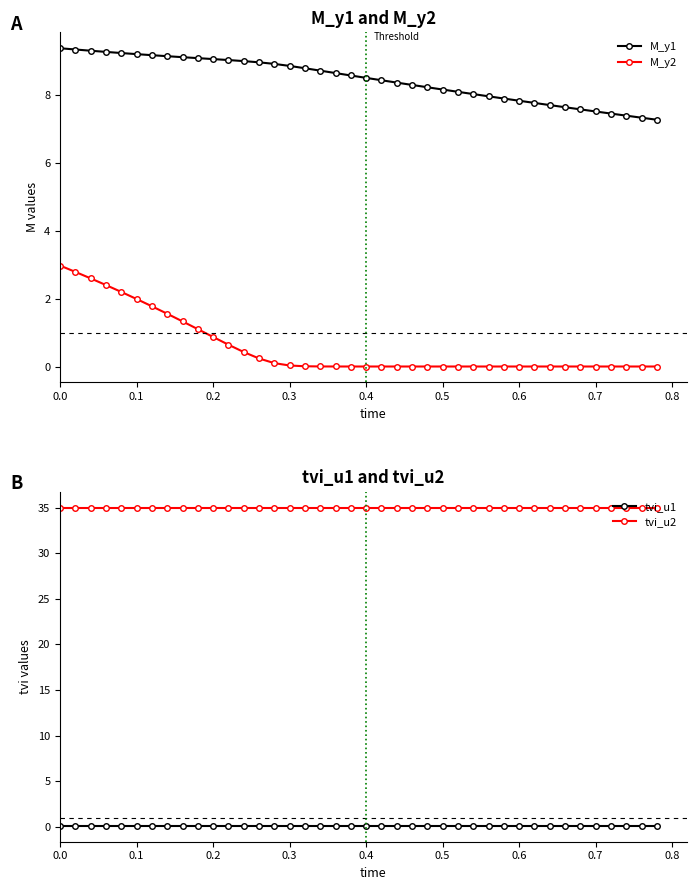

True or false: tvi_u2 and M_y1 intersect in this chart.

False